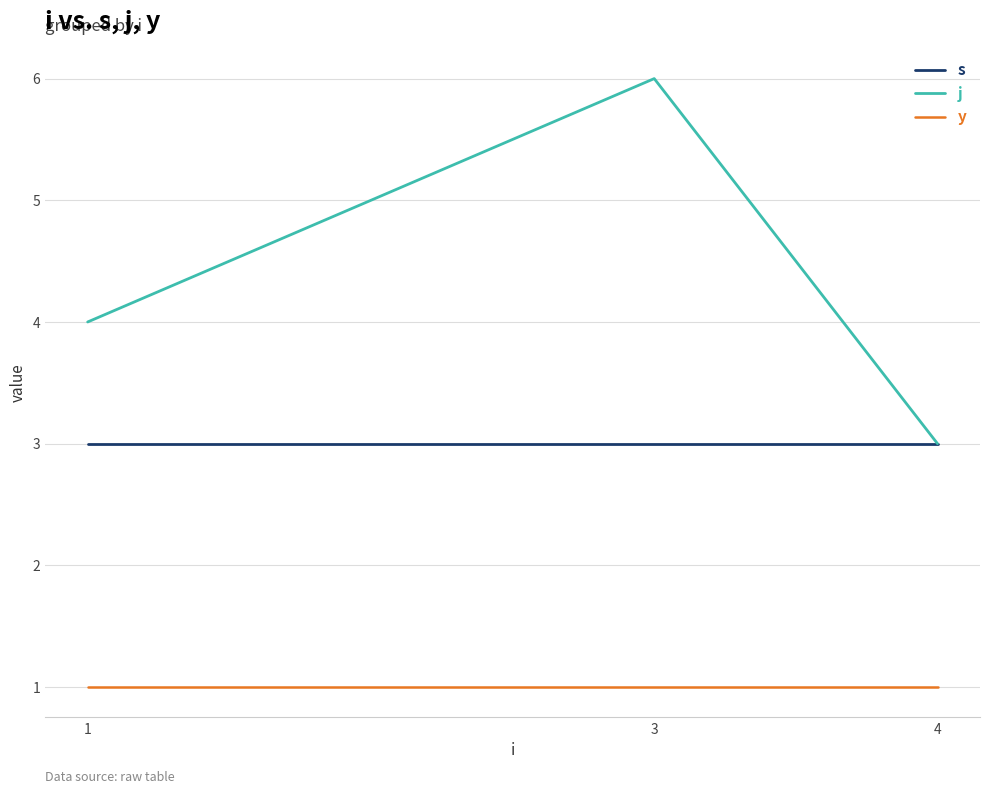

At how many categories does at least one series exceed 5?

1